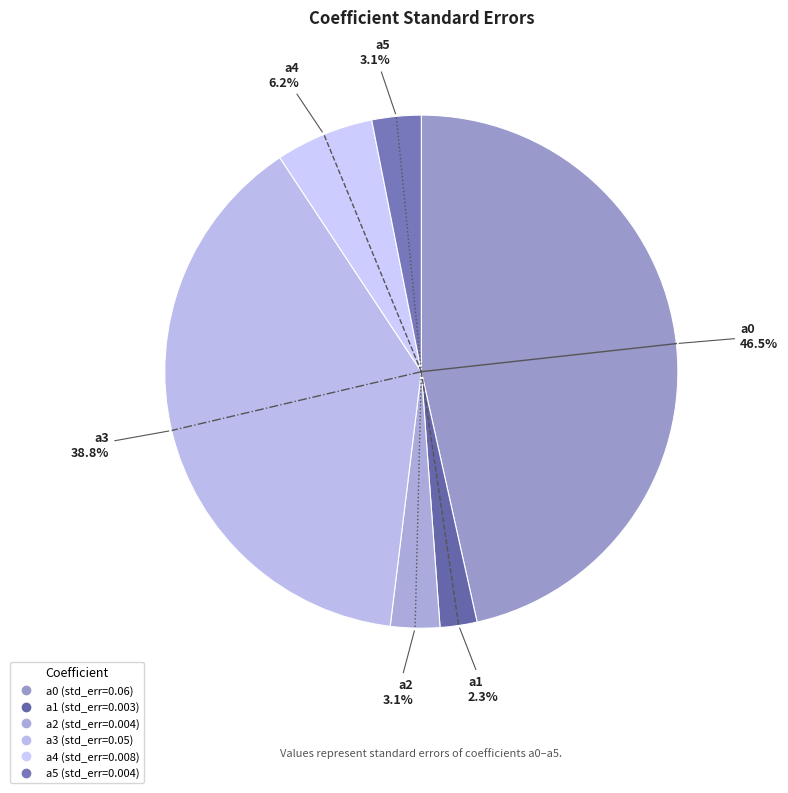

Which has a higher value, a1 or a2?

a2